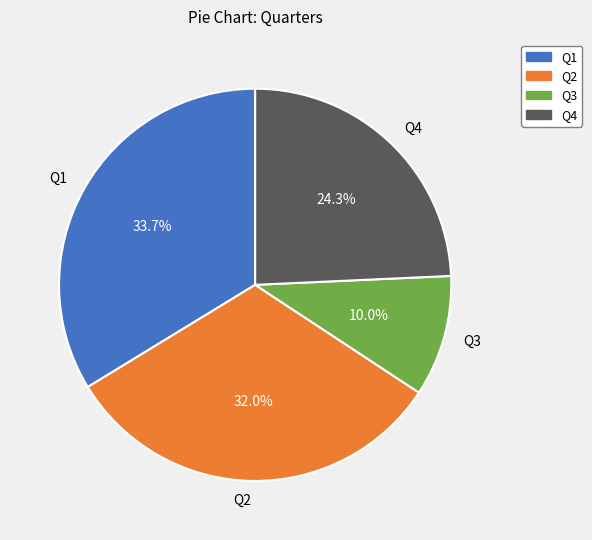

Is the sum of Q3 and Q2 greater than half?

No